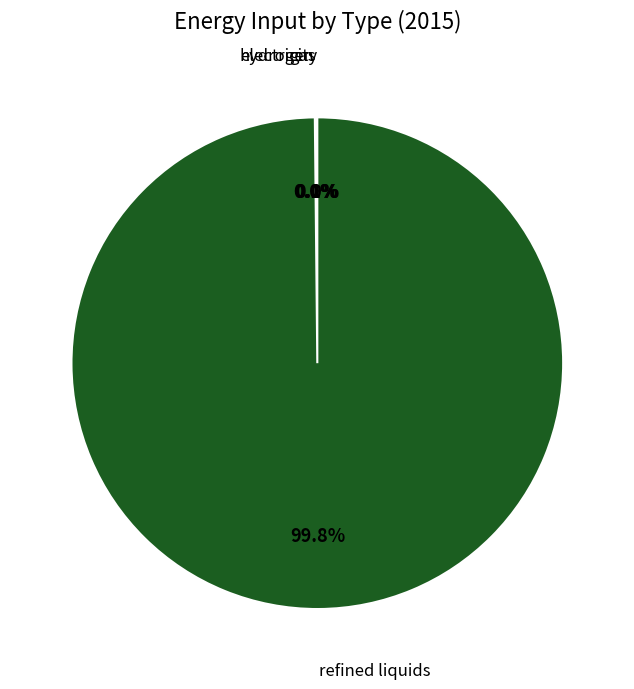

How many slices are in this pie chart?

4